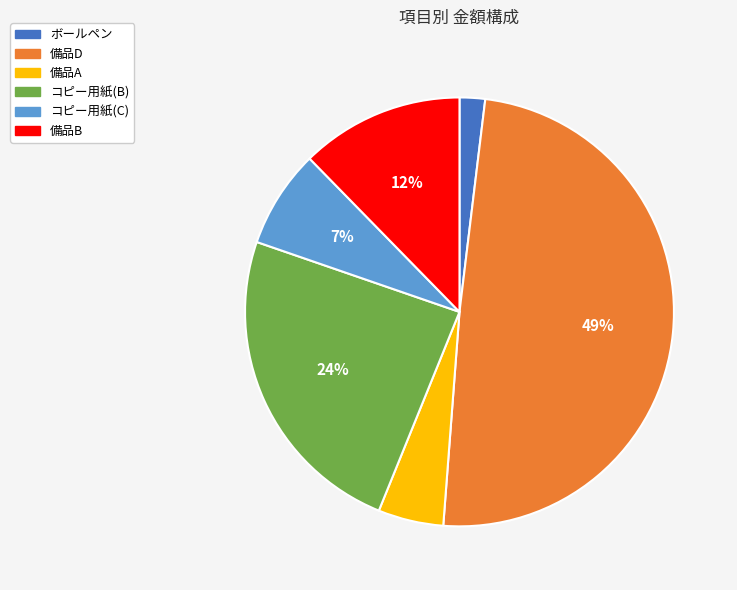

What percentage is the 備品D slice, to the nearest percent?

49%